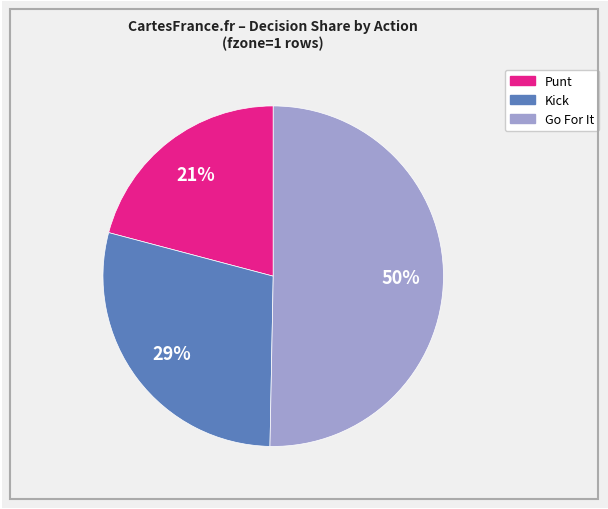

How many segments does this pie chart have?

3